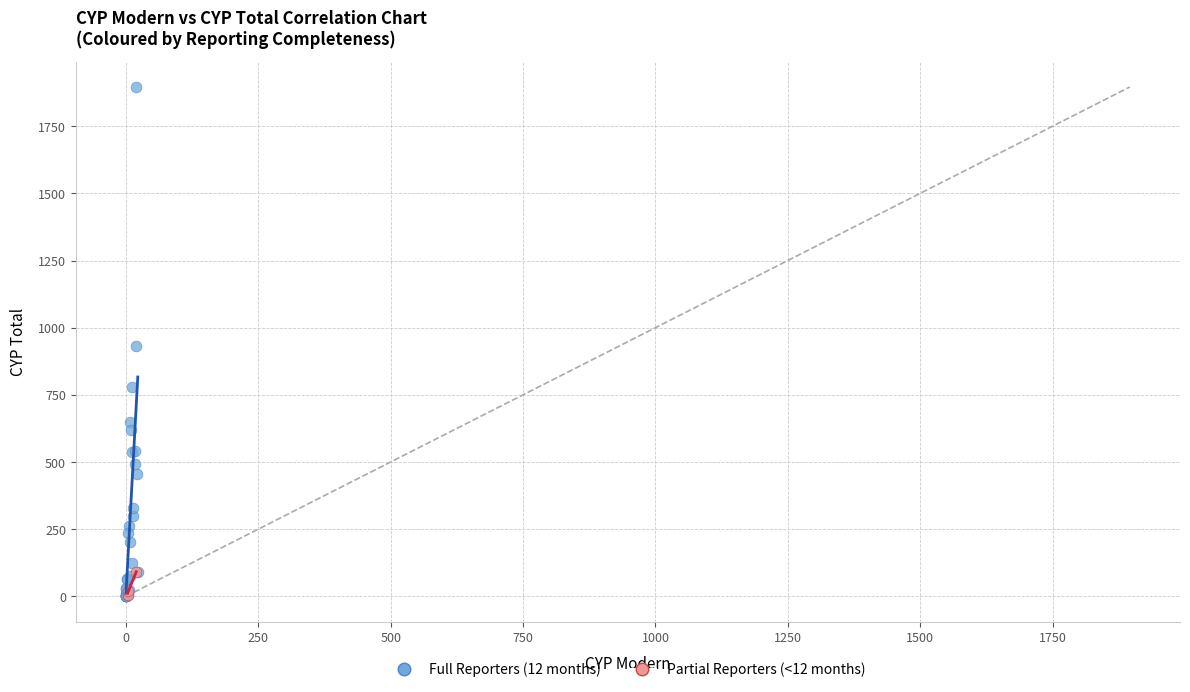

Which series contains the highest Y value?

Full Reporters (12 months)